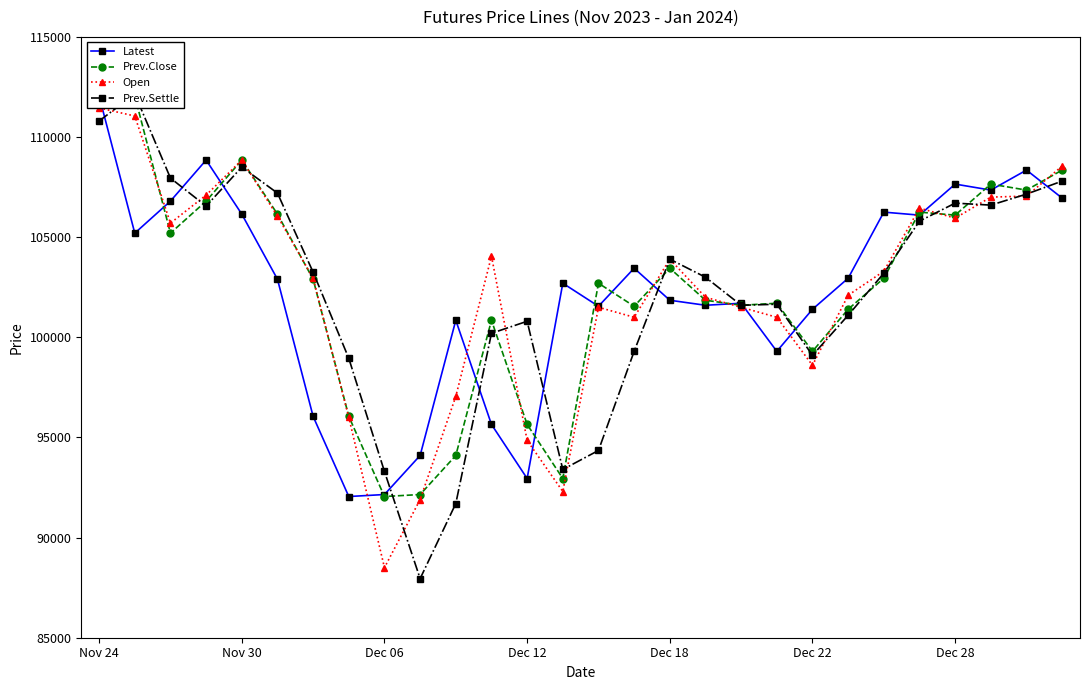

Which category has the lowest value in the Latest series?

7